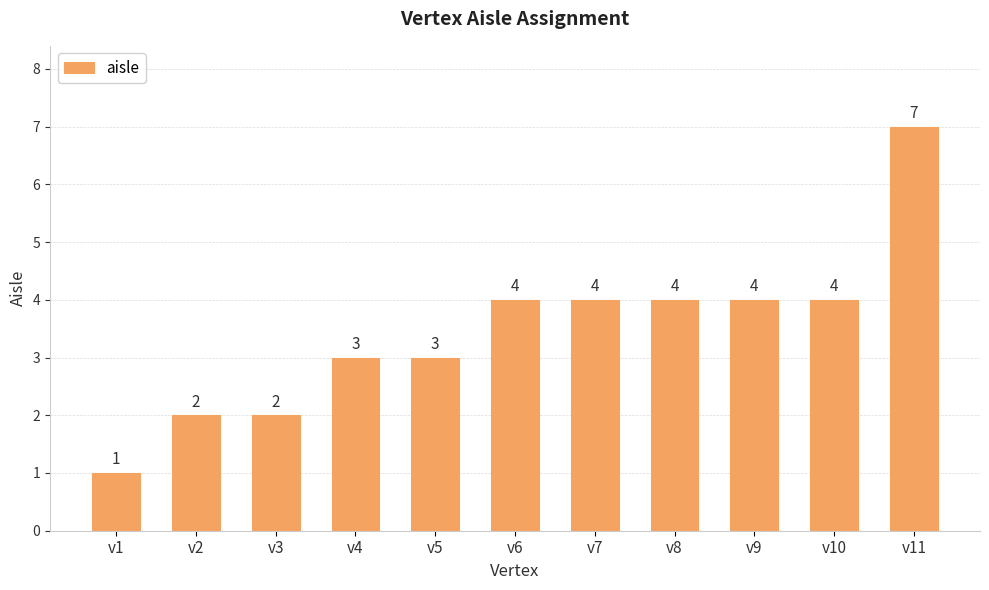

Is it true that the value at v11 is 7?

True